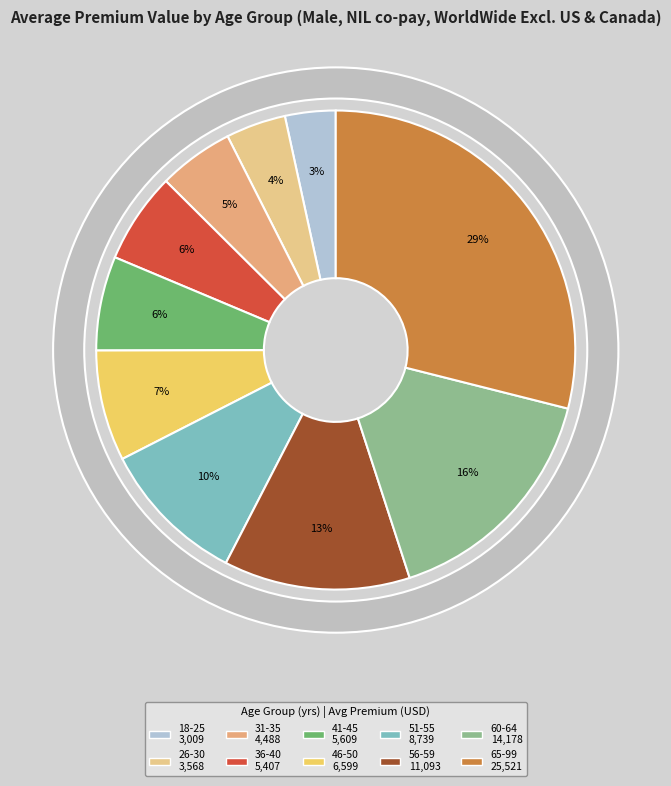

True or false: 31-35 accounts for 19% of the total.

False